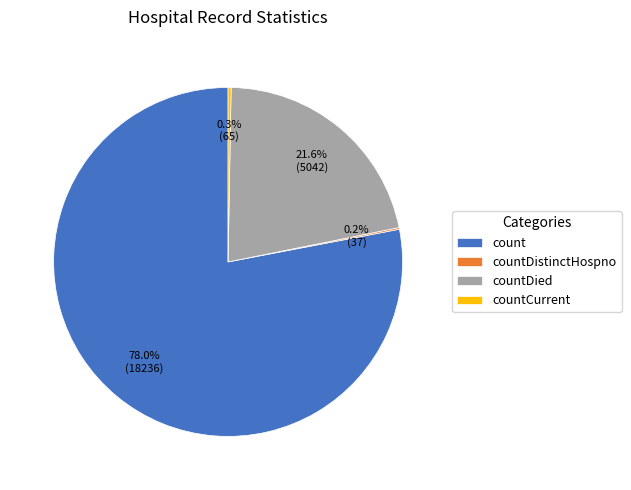

Is it true that count is 85% of the pie?

False